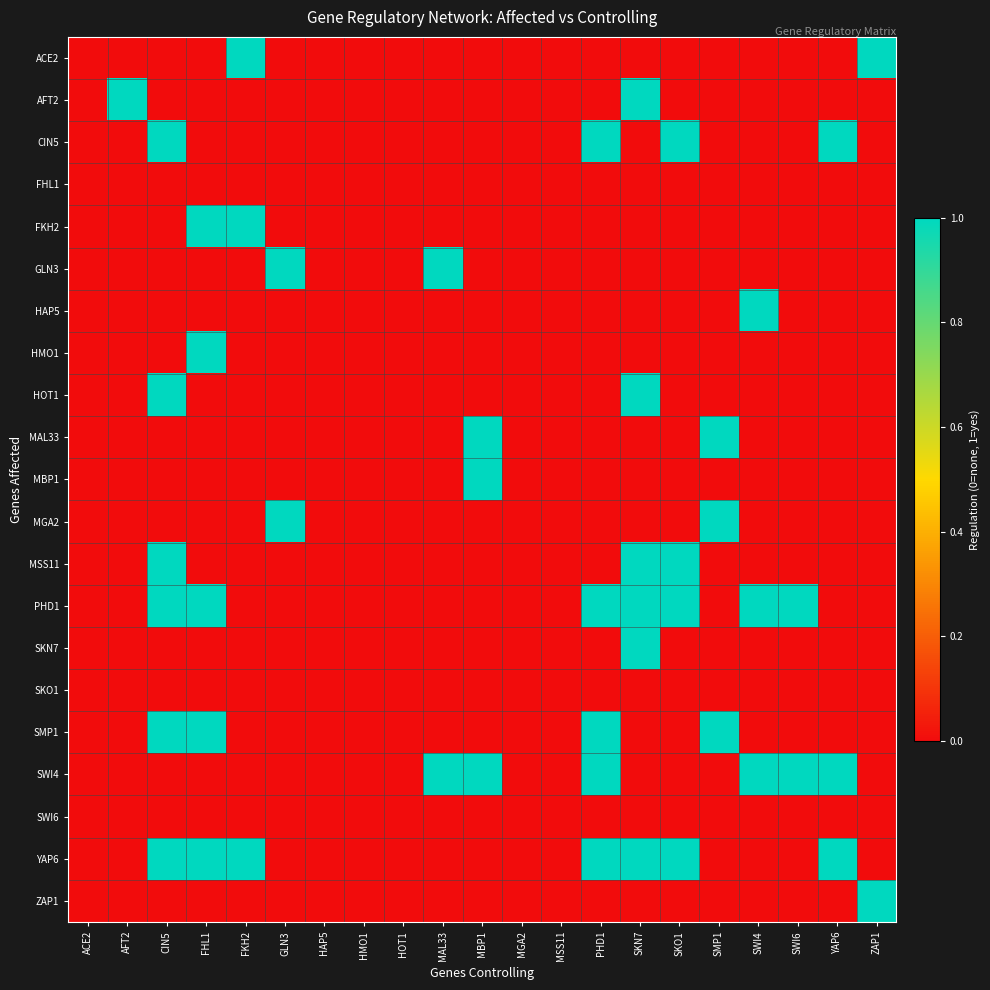

Reading left to right, extract all data points from this chart.

ACE2: ACE2=0	AFT2=0	CIN5=0	FHL1=0	FKH2=1	GLN3=0	HAP5=0	HMO1=0	HOT1=0	MAL33=0	MBP1=0	MGA2=0	MSS11=0	PHD1=0	SKN7=0	SKO1=0	SMP1=0	SWI4=0	SWI6=0	YAP6=0	ZAP1=1
AFT2: ACE2=0	AFT2=1	CIN5=0	FHL1=0	FKH2=0	GLN3=0	HAP5=0	HMO1=0	HOT1=0	MAL33=0	MBP1=0	MGA2=0	MSS11=0	PHD1=0	SKN7=1	SKO1=0	SMP1=0	SWI4=0	SWI6=0	YAP6=0	ZAP1=0
CIN5: ACE2=0	AFT2=0	CIN5=1	FHL1=0	FKH2=0	GLN3=0	HAP5=0	HMO1=0	HOT1=0	MAL33=0	MBP1=0	MGA2=0	MSS11=0	PHD1=1	SKN7=0	SKO1=1	SMP1=0	SWI4=0	SWI6=0	YAP6=1	ZAP1=0
FHL1: ACE2=0	AFT2=0	CIN5=0	FHL1=0	FKH2=0	GLN3=0	HAP5=0	HMO1=0	HOT1=0	MAL33=0	MBP1=0	MGA2=0	MSS11=0	PHD1=0	SKN7=0	SKO1=0	SMP1=0	SWI4=0	SWI6=0	YAP6=0	ZAP1=0
FKH2: ACE2=0	AFT2=0	CIN5=0	FHL1=1	FKH2=1	GLN3=0	HAP5=0	HMO1=0	HOT1=0	MAL33=0	MBP1=0	MGA2=0	MSS11=0	PHD1=0	SKN7=0	SKO1=0	SMP1=0	SWI4=0	SWI6=0	YAP6=0	ZAP1=0
GLN3: ACE2=0	AFT2=0	CIN5=0	FHL1=0	FKH2=0	GLN3=1	HAP5=0	HMO1=0	HOT1=0	MAL33=1	MBP1=0	MGA2=0	MSS11=0	PHD1=0	SKN7=0	SKO1=0	SMP1=0	SWI4=0	SWI6=0	YAP6=0	ZAP1=0
HAP5: ACE2=0	AFT2=0	CIN5=0	FHL1=0	FKH2=0	GLN3=0	HAP5=0	HMO1=0	HOT1=0	MAL33=0	MBP1=0	MGA2=0	MSS11=0	PHD1=0	SKN7=0	SKO1=0	SMP1=0	SWI4=1	SWI6=0	YAP6=0	ZAP1=0
HMO1: ACE2=0	AFT2=0	CIN5=0	FHL1=1	FKH2=0	GLN3=0	HAP5=0	HMO1=0	HOT1=0	MAL33=0	MBP1=0	MGA2=0	MSS11=0	PHD1=0	SKN7=0	SKO1=0	SMP1=0	SWI4=0	SWI6=0	YAP6=0	ZAP1=0
HOT1: ACE2=0	AFT2=0	CIN5=1	FHL1=0	FKH2=0	GLN3=0	HAP5=0	HMO1=0	HOT1=0	MAL33=0	MBP1=0	MGA2=0	MSS11=0	PHD1=0	SKN7=1	SKO1=0	SMP1=0	SWI4=0	SWI6=0	YAP6=0	ZAP1=0
MAL33: ACE2=0	AFT2=0	CIN5=0	FHL1=0	FKH2=0	GLN3=0	HAP5=0	HMO1=0	HOT1=0	MAL33=0	MBP1=1	MGA2=0	MSS11=0	PHD1=0	SKN7=0	SKO1=0	SMP1=1	SWI4=0	SWI6=0	YAP6=0	ZAP1=0
MBP1: ACE2=0	AFT2=0	CIN5=0	FHL1=0	FKH2=0	GLN3=0	HAP5=0	HMO1=0	HOT1=0	MAL33=0	MBP1=1	MGA2=0	MSS11=0	PHD1=0	SKN7=0	SKO1=0	SMP1=0	SWI4=0	SWI6=0	YAP6=0	ZAP1=0
MGA2: ACE2=0	AFT2=0	CIN5=0	FHL1=0	FKH2=0	GLN3=1	HAP5=0	HMO1=0	HOT1=0	MAL33=0	MBP1=0	MGA2=0	MSS11=0	PHD1=0	SKN7=0	SKO1=0	SMP1=1	SWI4=0	SWI6=0	YAP6=0	ZAP1=0
MSS11: ACE2=0	AFT2=0	CIN5=1	FHL1=0	FKH2=0	GLN3=0	HAP5=0	HMO1=0	HOT1=0	MAL33=0	MBP1=0	MGA2=0	MSS11=0	PHD1=0	SKN7=1	SKO1=1	SMP1=0	SWI4=0	SWI6=0	YAP6=0	ZAP1=0
PHD1: ACE2=0	AFT2=0	CIN5=1	FHL1=1	FKH2=0	GLN3=0	HAP5=0	HMO1=0	HOT1=0	MAL33=0	MBP1=0	MGA2=0	MSS11=0	PHD1=1	SKN7=1	SKO1=1	SMP1=0	SWI4=1	SWI6=1	YAP6=0	ZAP1=0
SKN7: ACE2=0	AFT2=0	CIN5=0	FHL1=0	FKH2=0	GLN3=0	HAP5=0	HMO1=0	HOT1=0	MAL33=0	MBP1=0	MGA2=0	MSS11=0	PHD1=0	SKN7=1	SKO1=0	SMP1=0	SWI4=0	SWI6=0	YAP6=0	ZAP1=0
SKO1: ACE2=0	AFT2=0	CIN5=0	FHL1=0	FKH2=0	GLN3=0	HAP5=0	HMO1=0	HOT1=0	MAL33=0	MBP1=0	MGA2=0	MSS11=0	PHD1=0	SKN7=0	SKO1=0	SMP1=0	SWI4=0	SWI6=0	YAP6=0	ZAP1=0
SMP1: ACE2=0	AFT2=0	CIN5=1	FHL1=1	FKH2=0	GLN3=0	HAP5=0	HMO1=0	HOT1=0	MAL33=0	MBP1=0	MGA2=0	MSS11=0	PHD1=1	SKN7=0	SKO1=0	SMP1=1	SWI4=0	SWI6=0	YAP6=0	ZAP1=0
SWI4: ACE2=0	AFT2=0	CIN5=0	FHL1=0	FKH2=0	GLN3=0	HAP5=0	HMO1=0	HOT1=0	MAL33=1	MBP1=1	MGA2=0	MSS11=0	PHD1=1	SKN7=0	SKO1=0	SMP1=0	SWI4=1	SWI6=1	YAP6=1	ZAP1=0
SWI6: ACE2=0	AFT2=0	CIN5=0	FHL1=0	FKH2=0	GLN3=0	HAP5=0	HMO1=0	HOT1=0	MAL33=0	MBP1=0	MGA2=0	MSS11=0	PHD1=0	SKN7=0	SKO1=0	SMP1=0	SWI4=0	SWI6=0	YAP6=0	ZAP1=0
YAP6: ACE2=0	AFT2=0	CIN5=1	FHL1=1	FKH2=1	GLN3=0	HAP5=0	HMO1=0	HOT1=0	MAL33=0	MBP1=0	MGA2=0	MSS11=0	PHD1=1	SKN7=1	SKO1=1	SMP1=0	SWI4=0	SWI6=0	YAP6=1	ZAP1=0
ZAP1: ACE2=0	AFT2=0	CIN5=0	FHL1=0	FKH2=0	GLN3=0	HAP5=0	HMO1=0	HOT1=0	MAL33=0	MBP1=0	MGA2=0	MSS11=0	PHD1=0	SKN7=0	SKO1=0	SMP1=0	SWI4=0	SWI6=0	YAP6=0	ZAP1=1